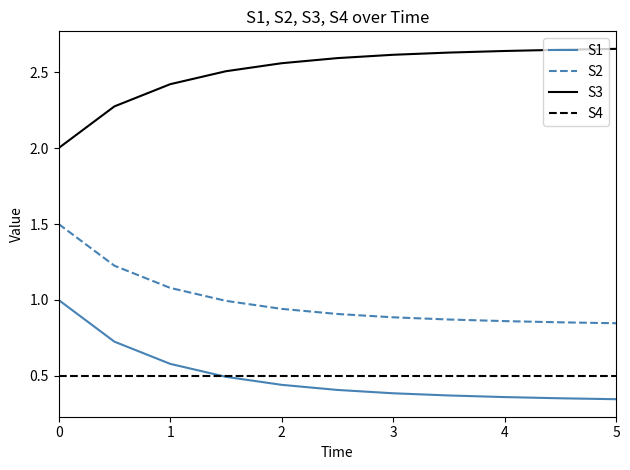

What is the lowest value of the S4 series?

0.5